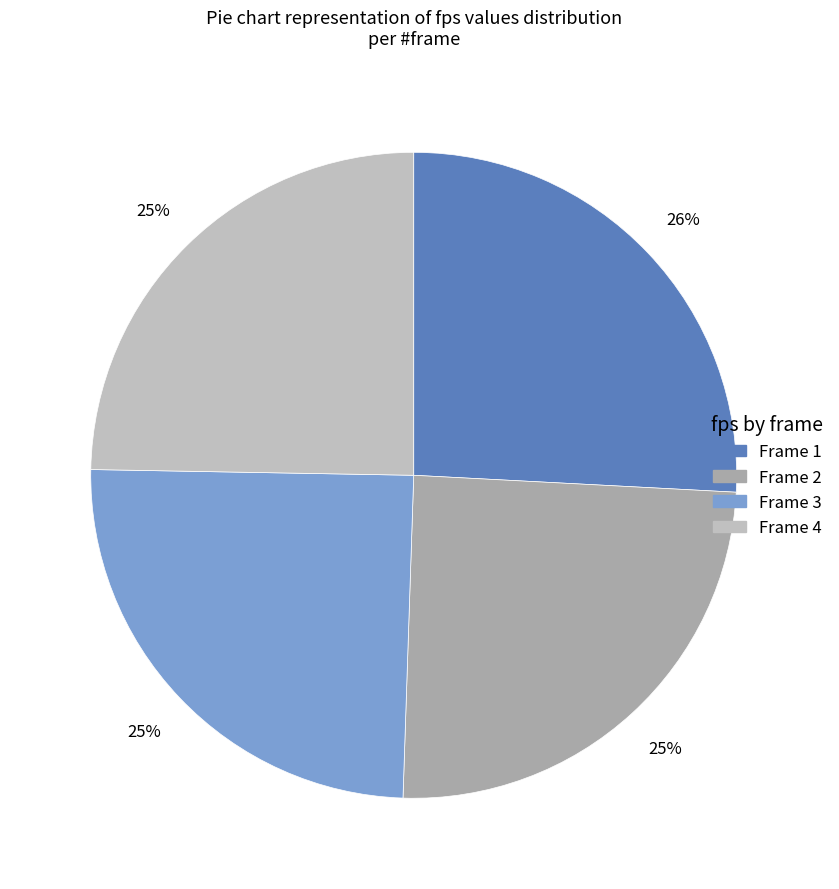

Count the number of slices in the pie.

4